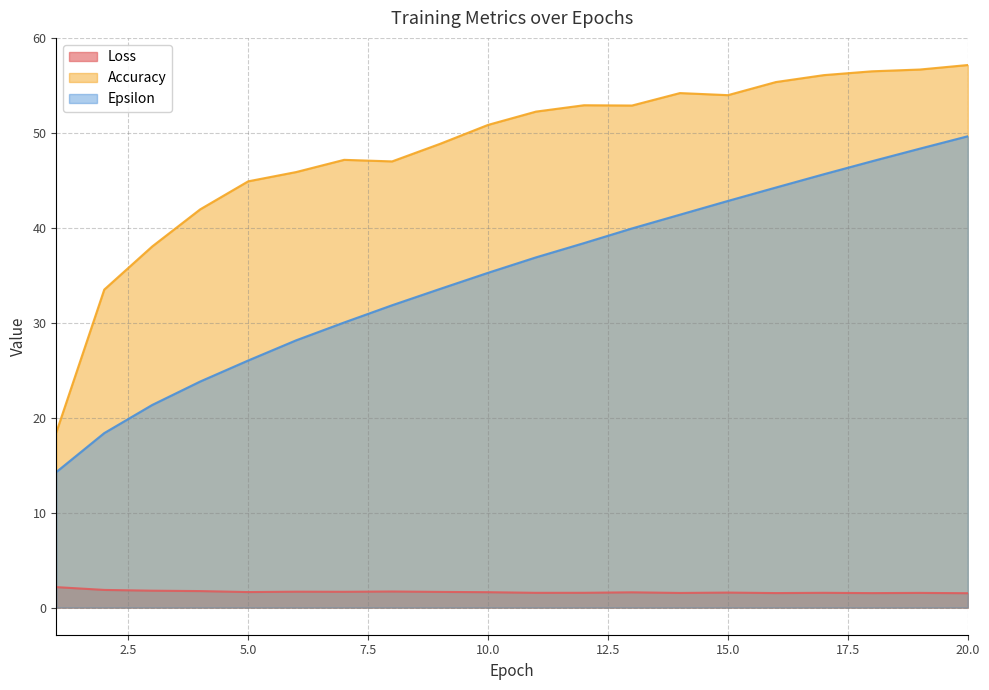

Reading left to right, list all the values displayed in this chart.

Loss: 2.2	1.9	1.8	1.7	1.6	1.7	1.7	1.7	1.7	1.6	1.6	1.6	1.6	1.5	1.6	1.5	1.6	1.5	1.5	1.5
Accuracy: 18.4	33.5	38.0	42.0	44.9	45.9	47.2	47.0	48.9	50.8	52.2	52.9	52.9	54.2	54.0	55.4	56.1	56.5	56.7	57.2
Epsilon: 14.3	18.4	21.3	23.8	26.0	28.2	30.0	31.8	33.6	35.3	36.9	38.4	39.9	41.4	42.8	44.2	45.6	47.0	48.3	49.6